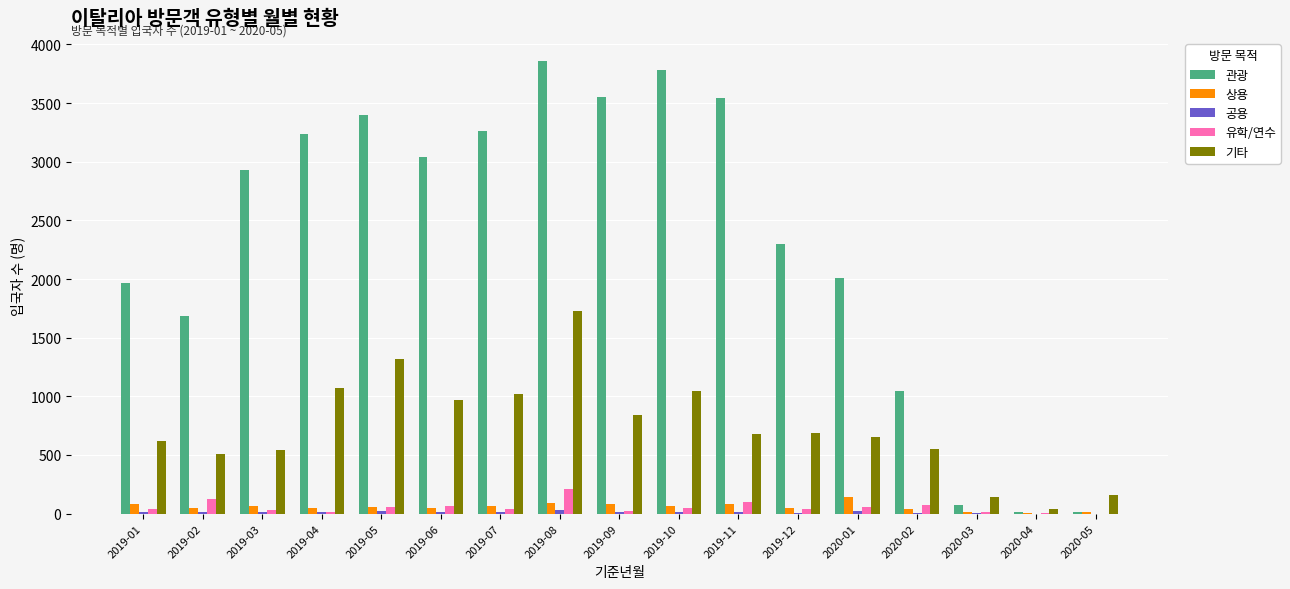

At which category does the chart reach its peak across all series?

2019-08